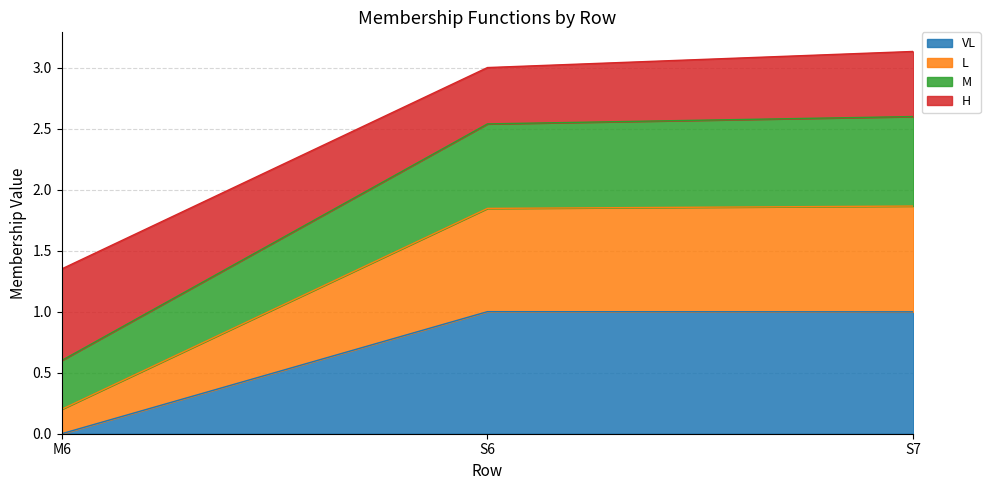

What is the total value across all series at S6?

3.0